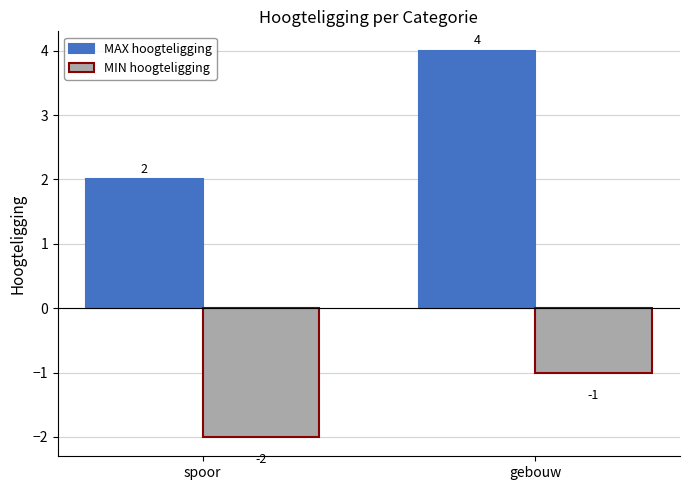

Which series has the widest spread of values?

MAX hoogteligging